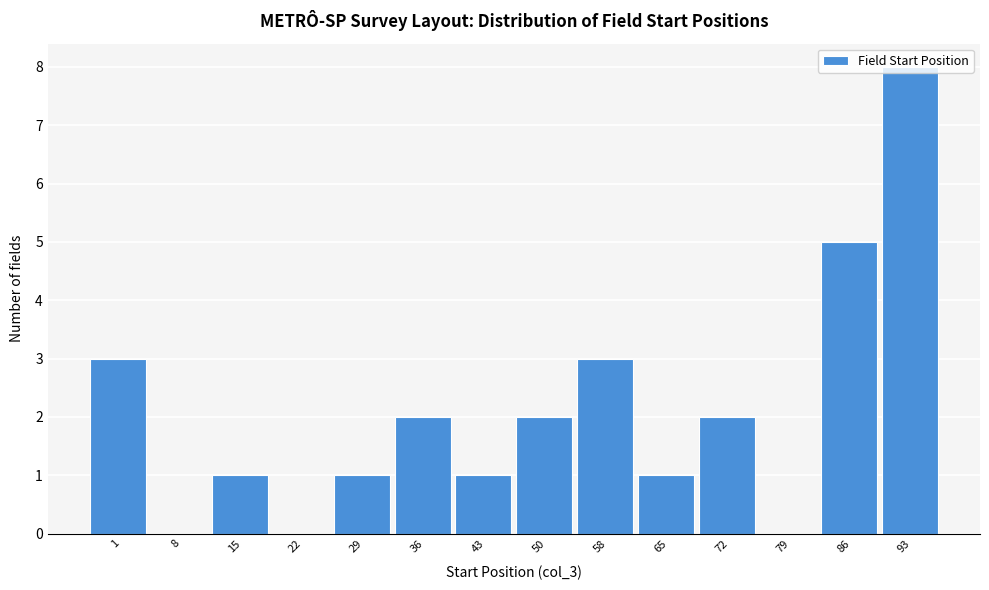

Which category has the highest value across all series?

93